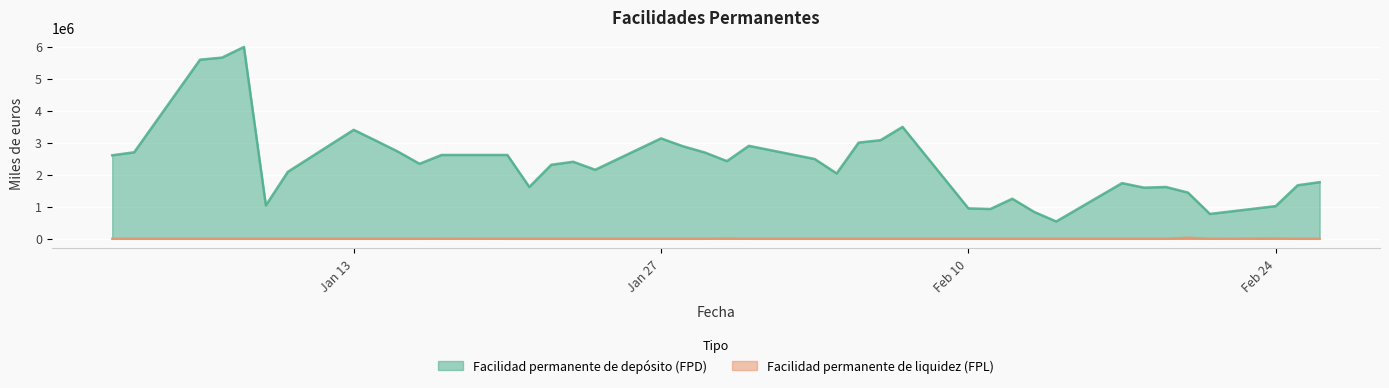

Which series has the largest total across all categories?

Facilidad permanente de depósito (FPD)